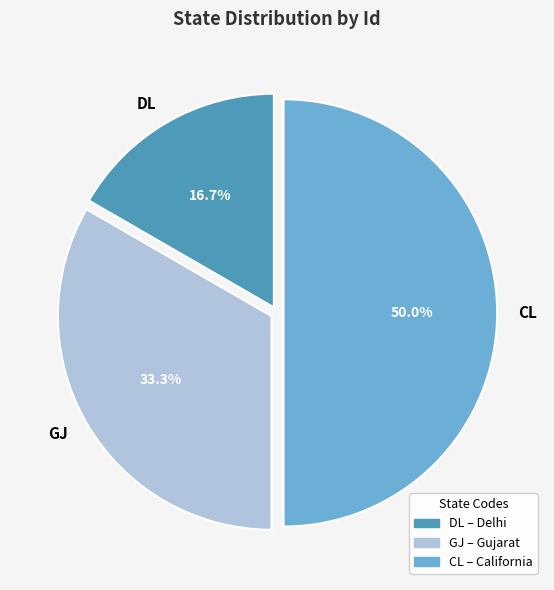

Is DL the majority of the pie?

No